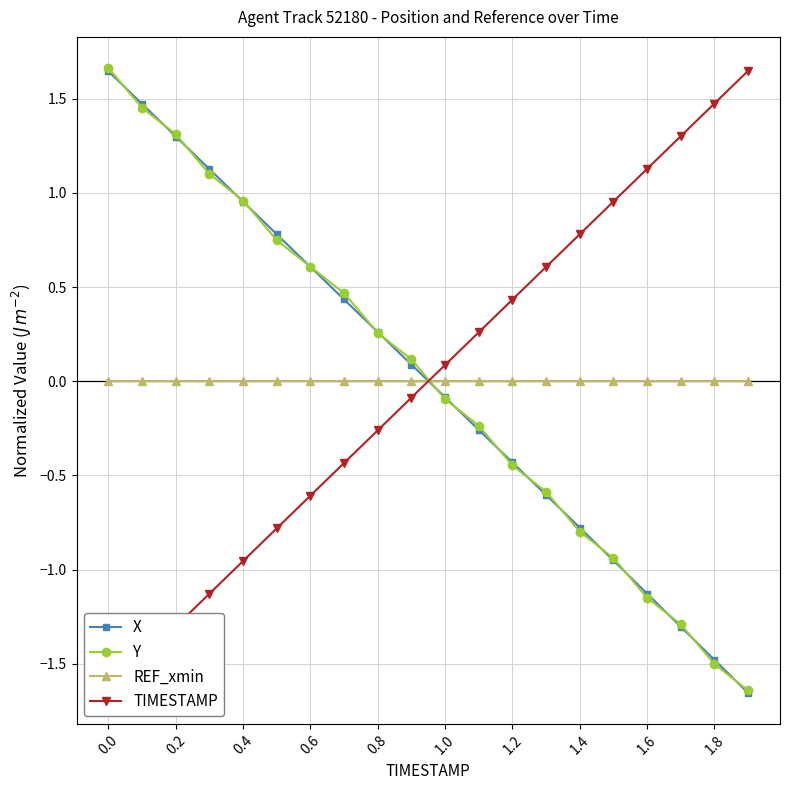

How many times do Y and TIMESTAMP cross each other?

1